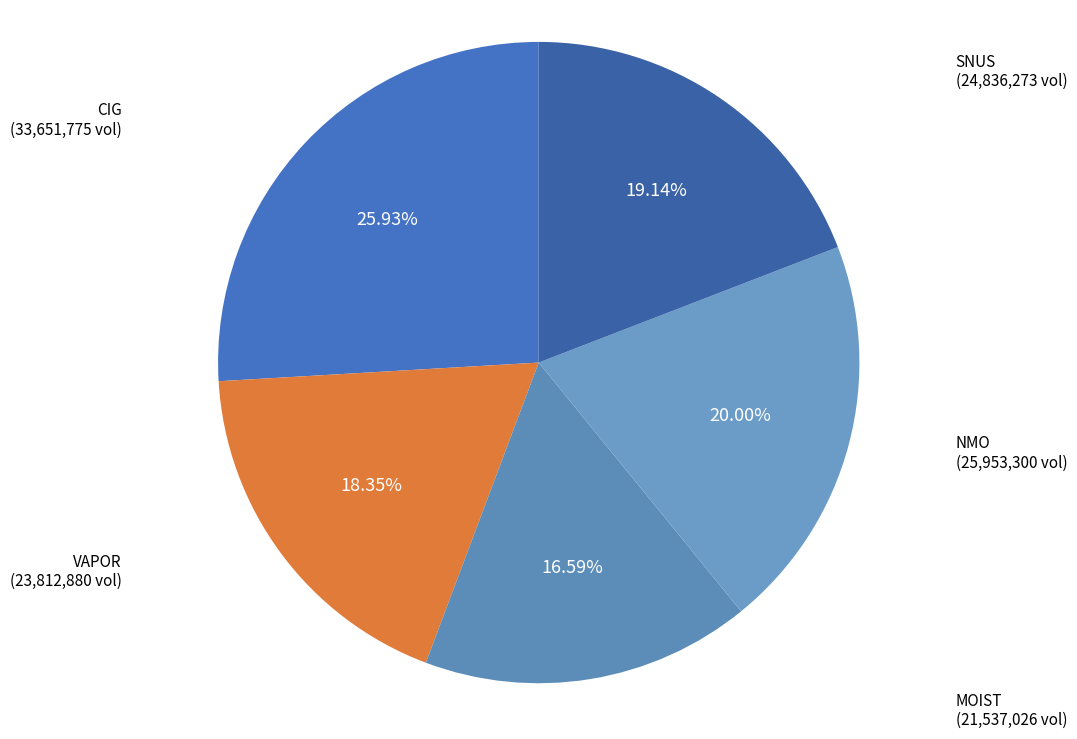

The MOIST slice represents 17% of the pie. True or false?

True